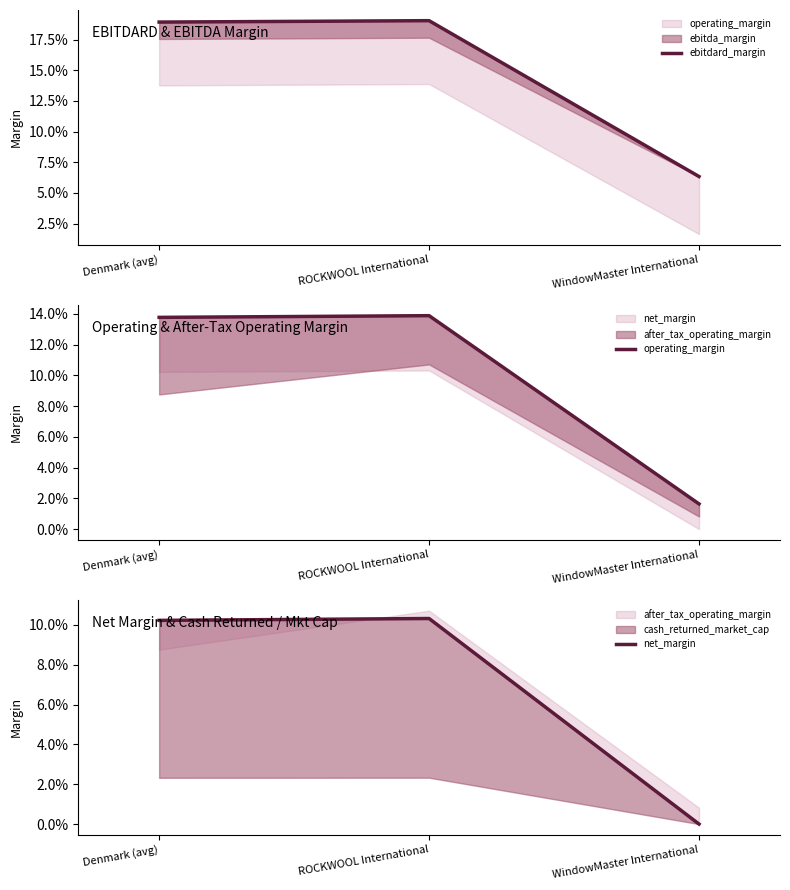

Which has a higher value, ROCKWOOL International or Denmark (avg)?

ROCKWOOL International